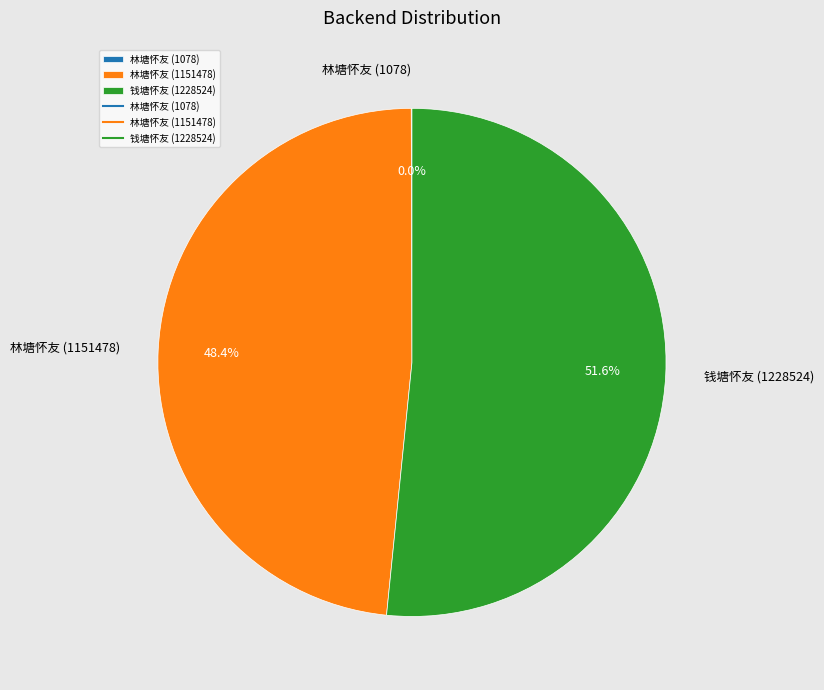

What is the majority slice?

钱塘怀友 (1228524)